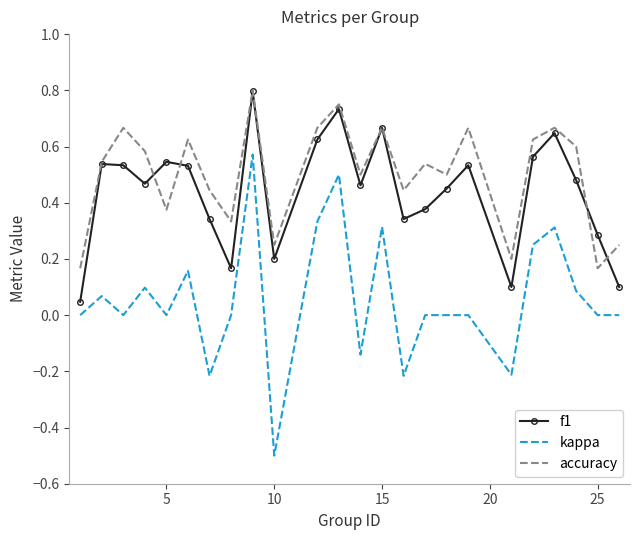

True or false: accuracy and kappa cross at least once.

False